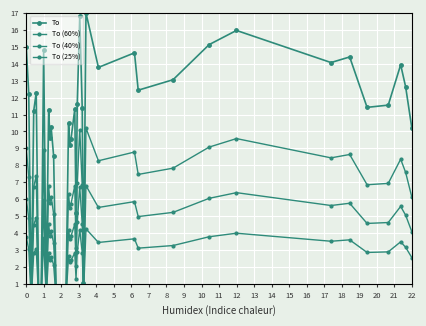

True or false: To (25%) and To cross at least once.

False